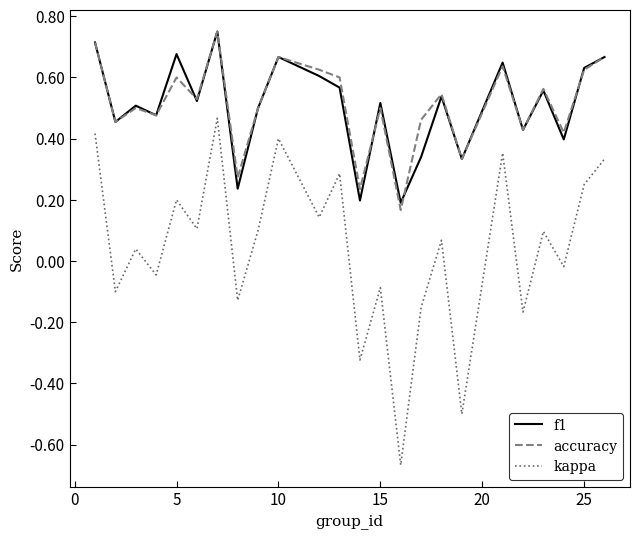

True or false: f1 and kappa cross at least once.

False